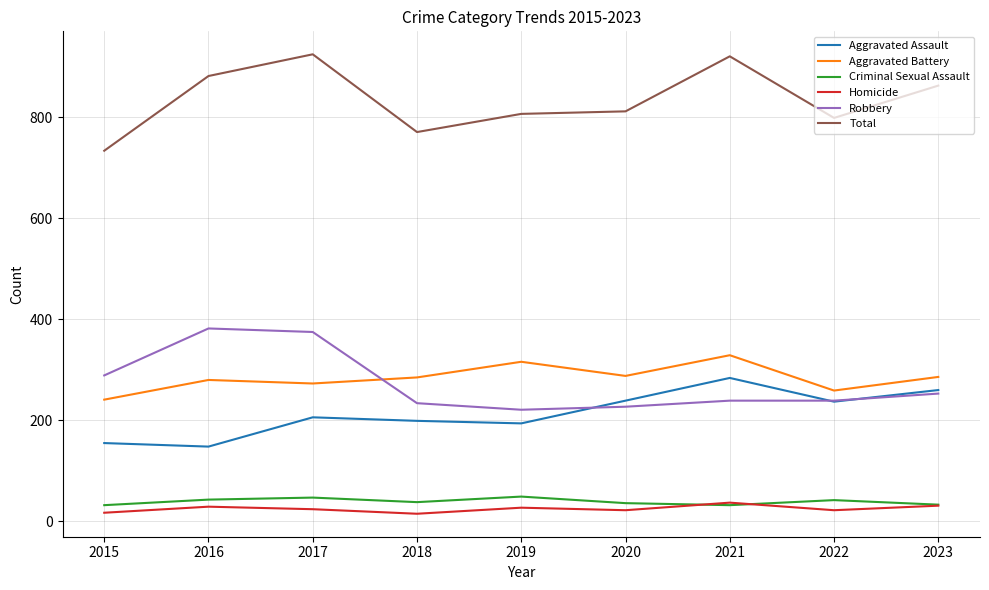

Is it true that Aggravated Battery equals 241 at 2015?

True